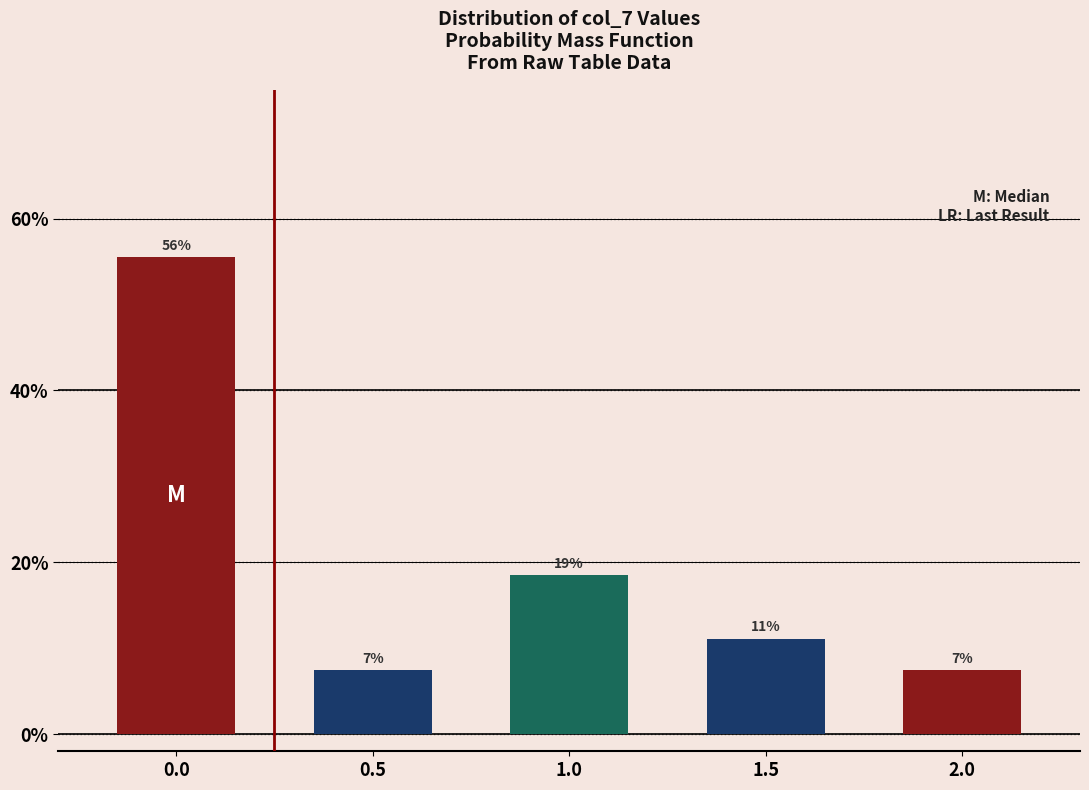

How many bars are there in total?

5